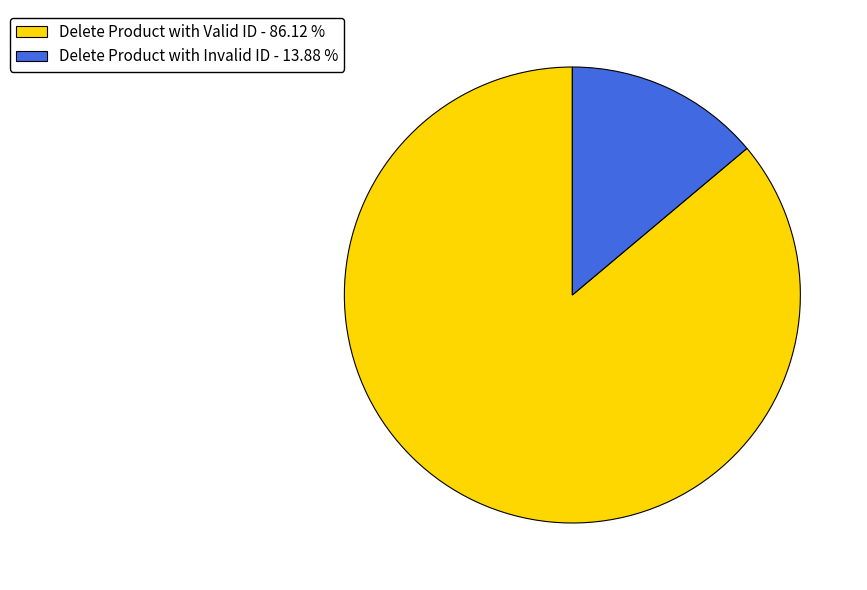

Is the sum of Delete Product with Invalid ID and Delete Product with Valid ID greater than half?

Yes